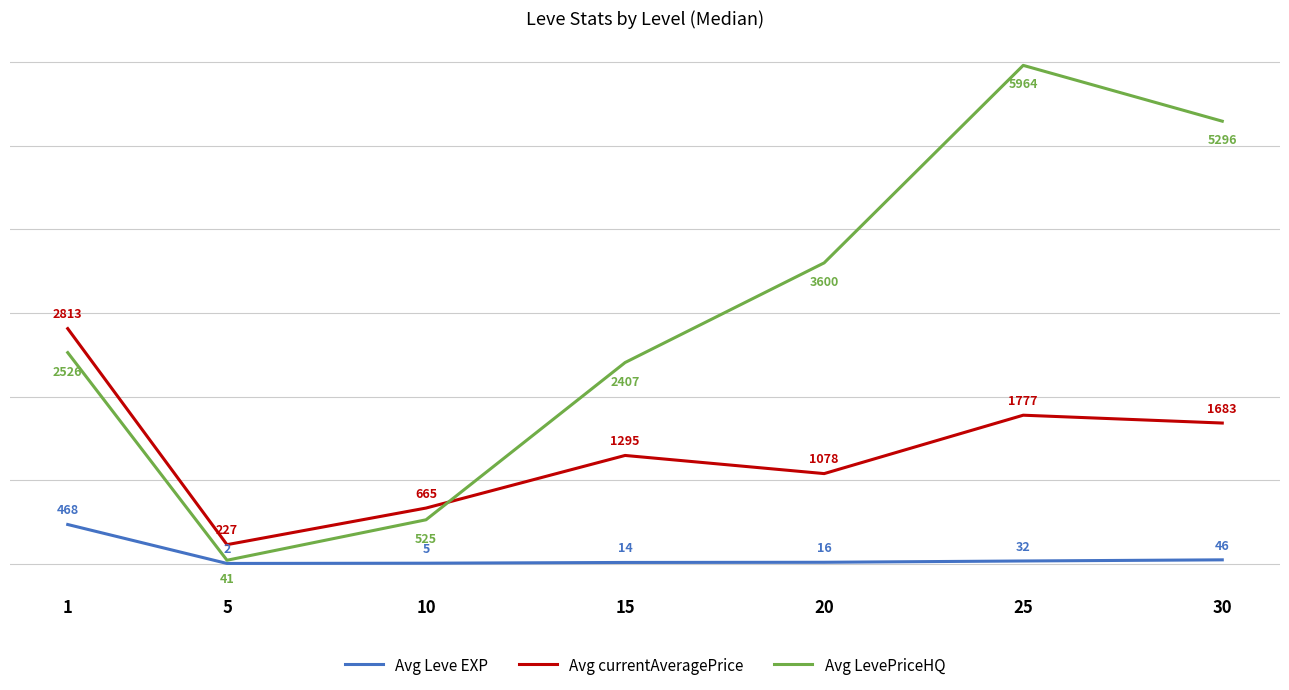

At which label does Avg LevePriceHQ reach its minimum?

5